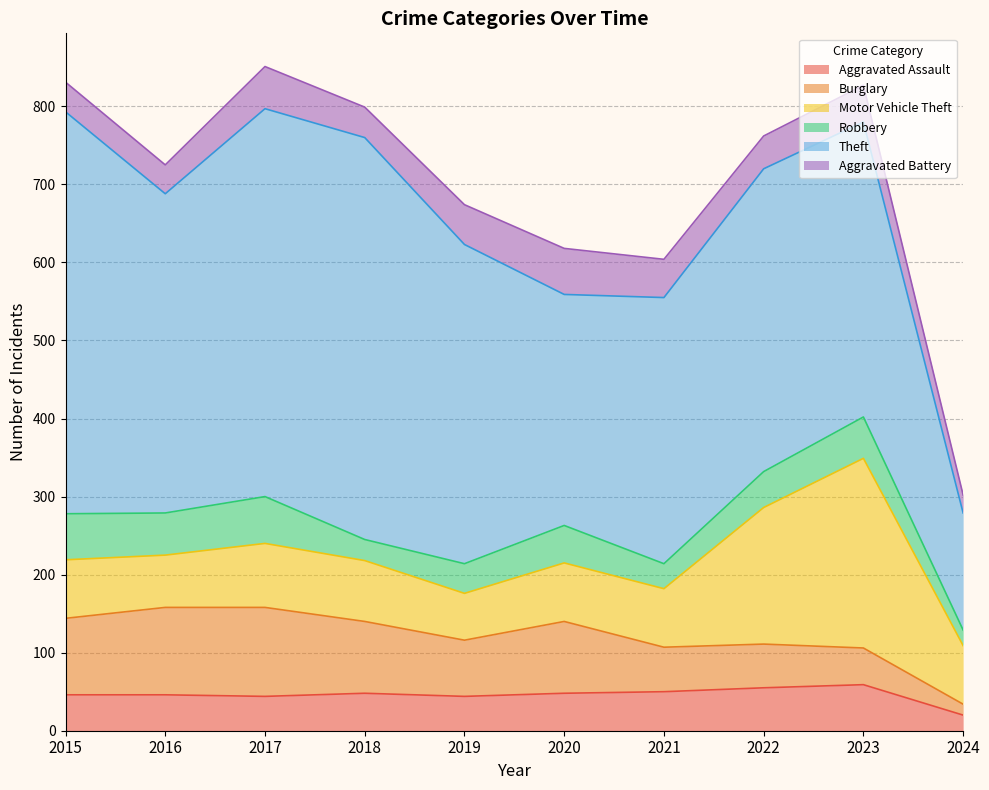

How many interior local valleys does the Burglary series have?

1